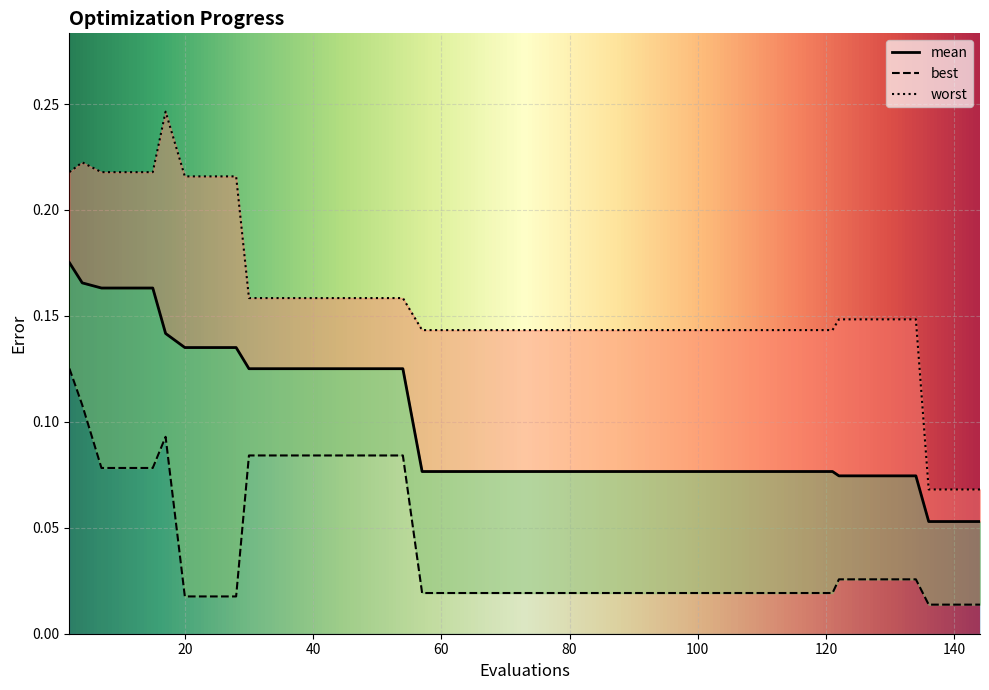

True or false: worst and mean intersect in this chart.

False